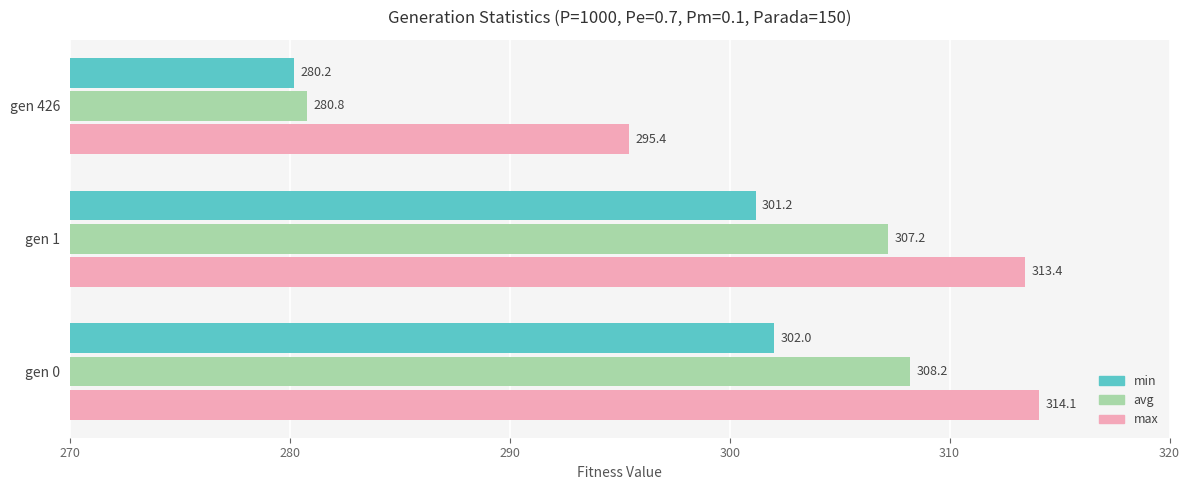

List the series in order of their overall mean, highest first.

max, avg, min